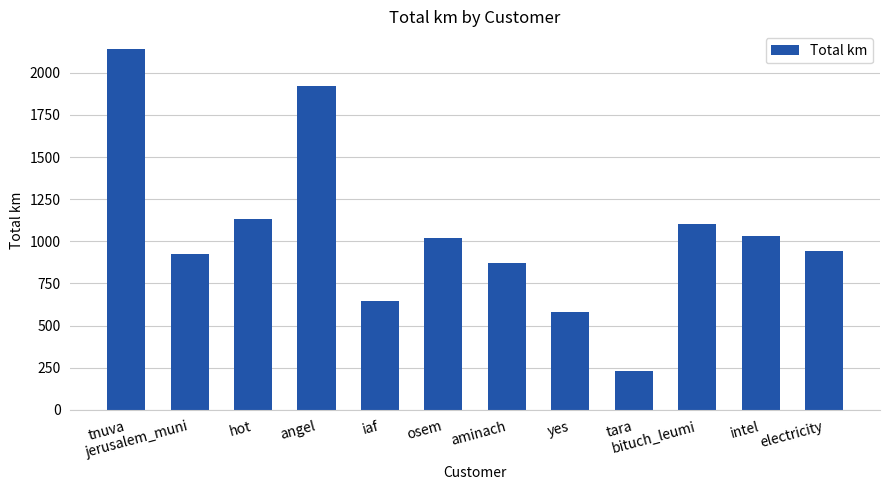

How many values are below 1016?

6